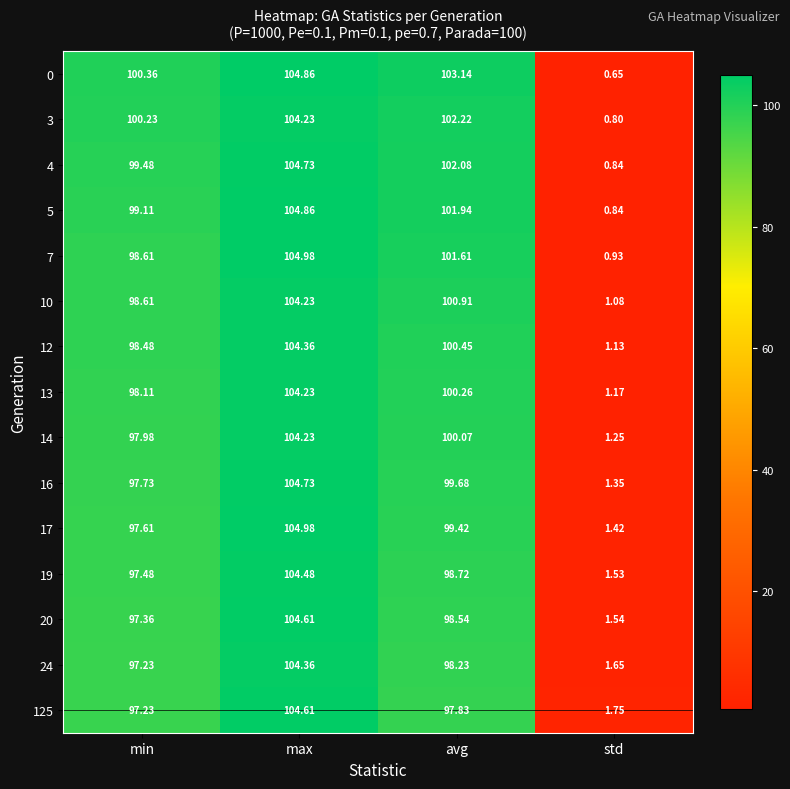

Rank the categories by 7 value from lowest to highest.

std, min, avg, max